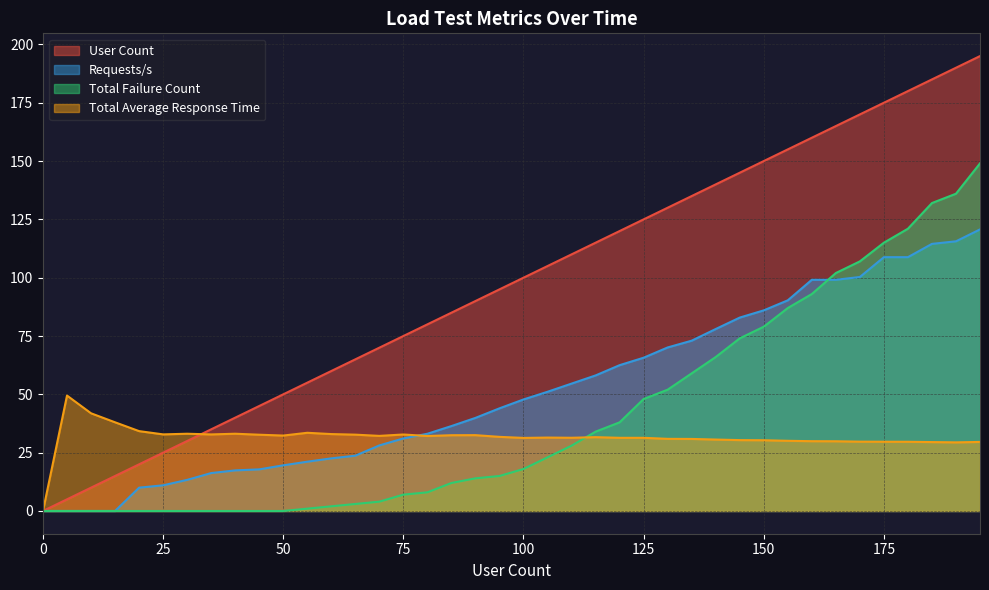

What is the total value across all series at 85?

165.9